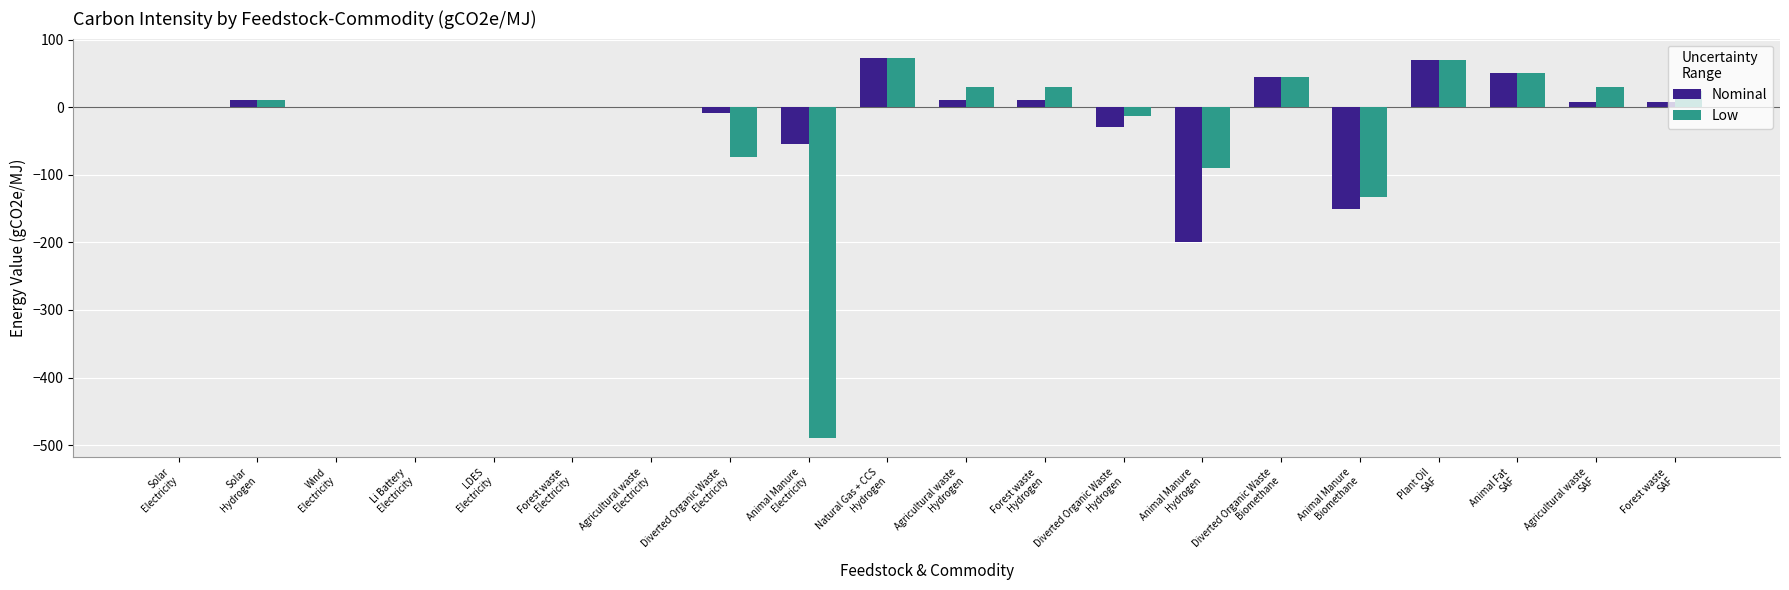

What is the greatest value displayed?

73.4